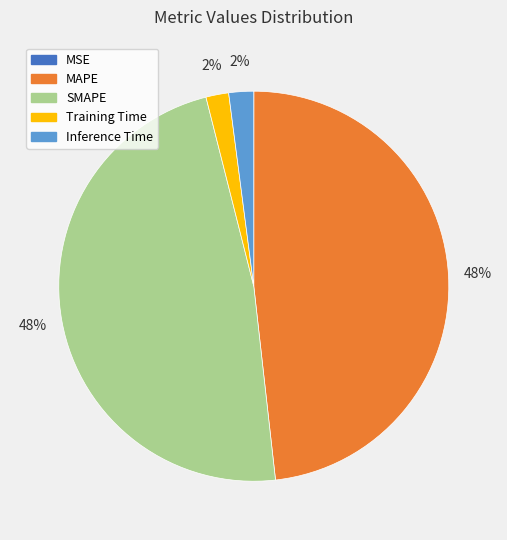

The Inference Time slice represents 2% of the pie. True or false?

True